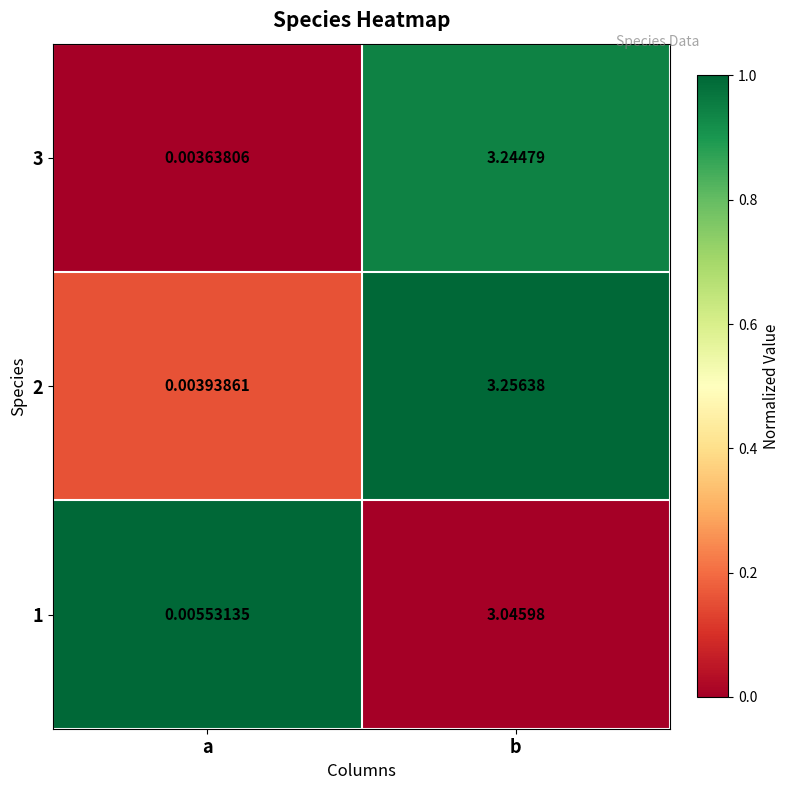

Is the value of 1 at b greater than the value of 3 at a?

Yes